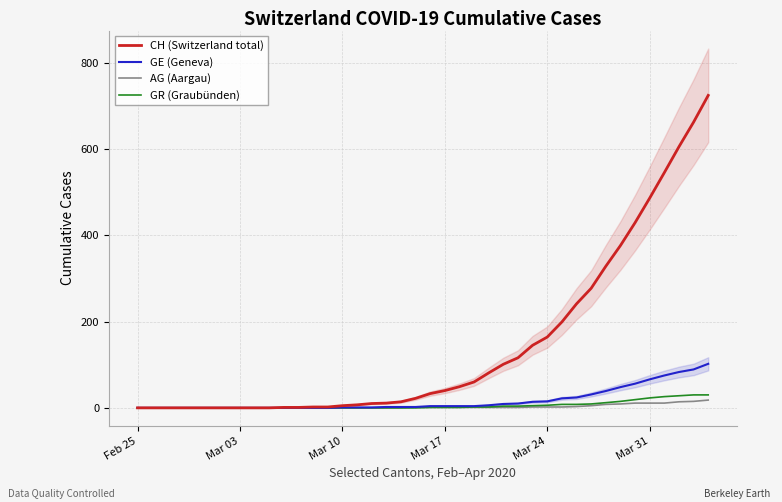

The GR (Graubünden) series shows 0 at Feb 25. True or false?

True